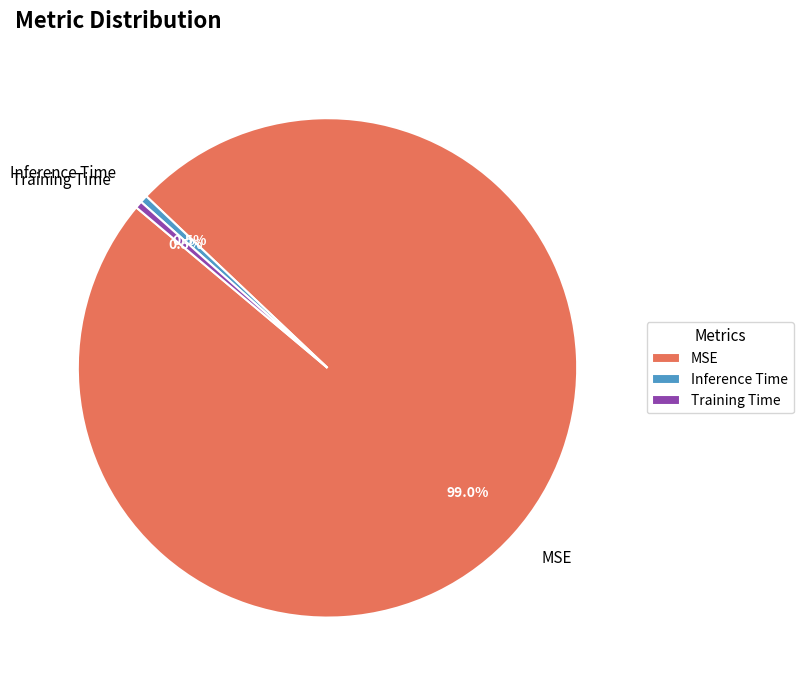

Is it true that MSE is 93% of the pie?

False